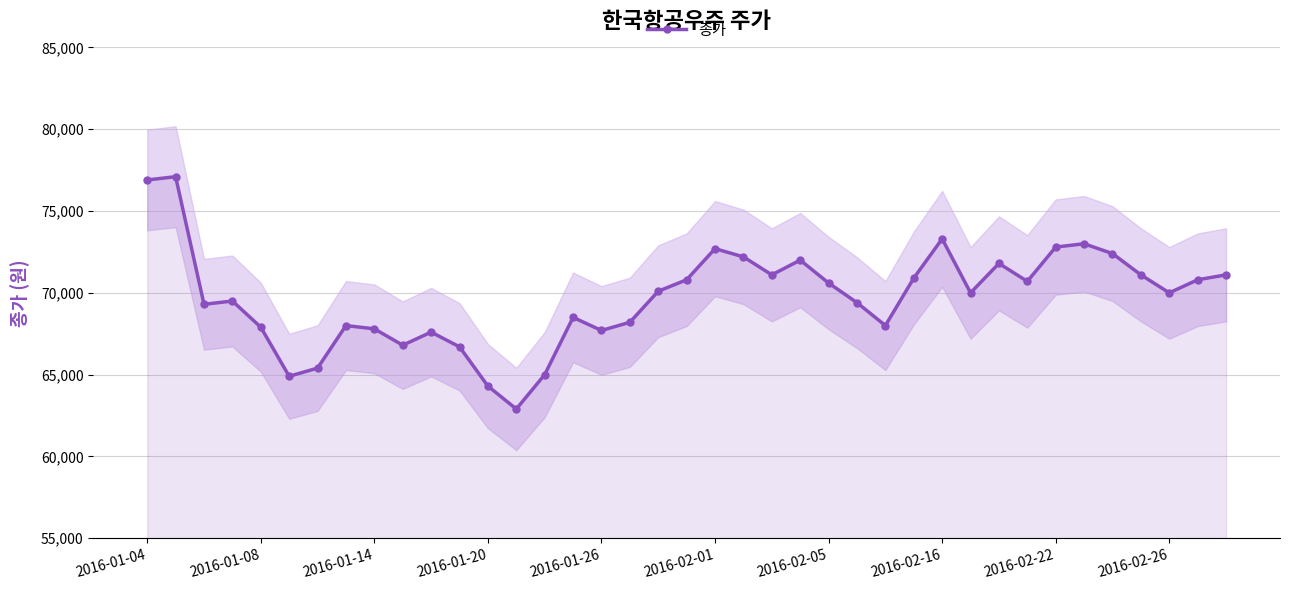

How many points are higher than both their immediate neighbors (excluding endpoints)?

10